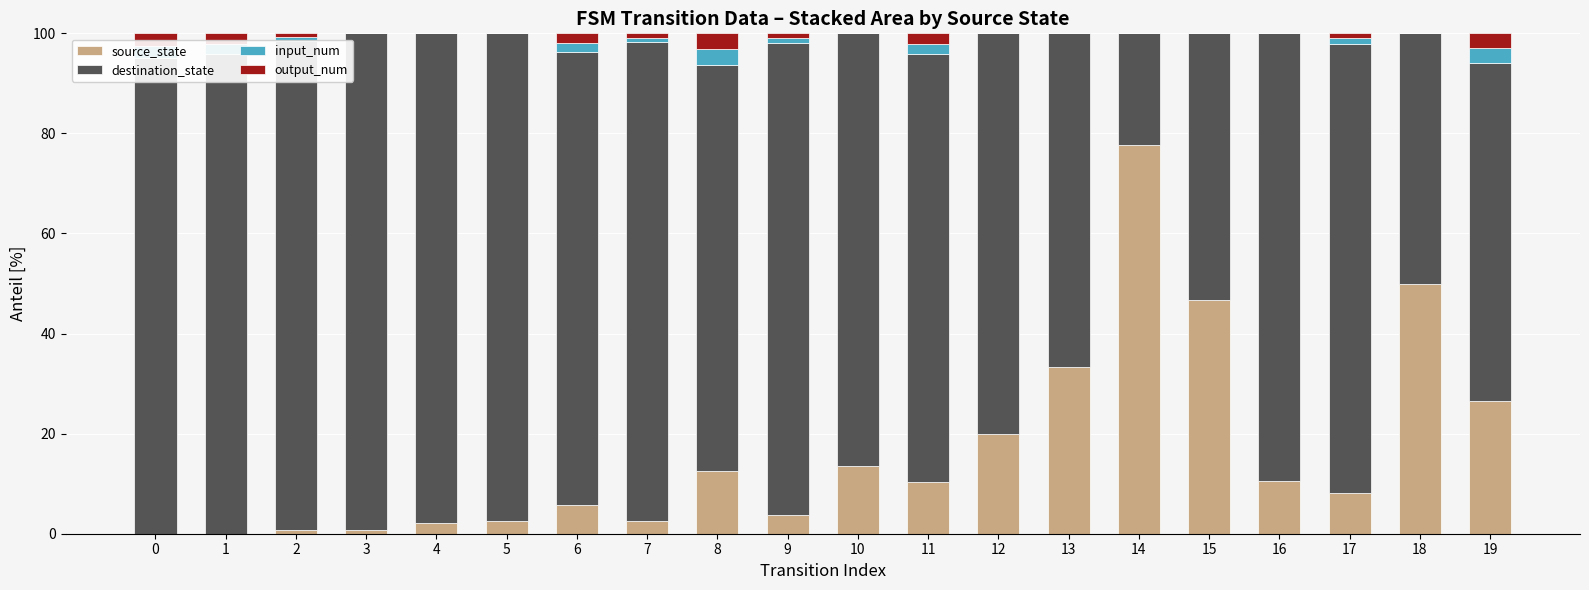

What is the total value across all series at 8?

100.0